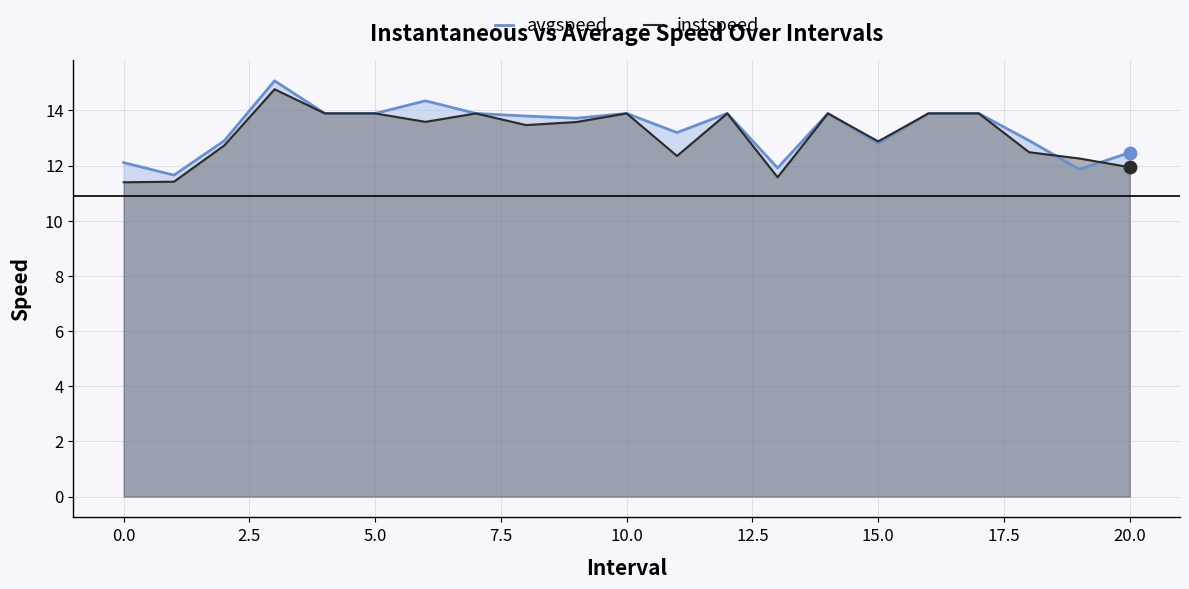

Which series reaches the minimum Y coordinate?

instspeed